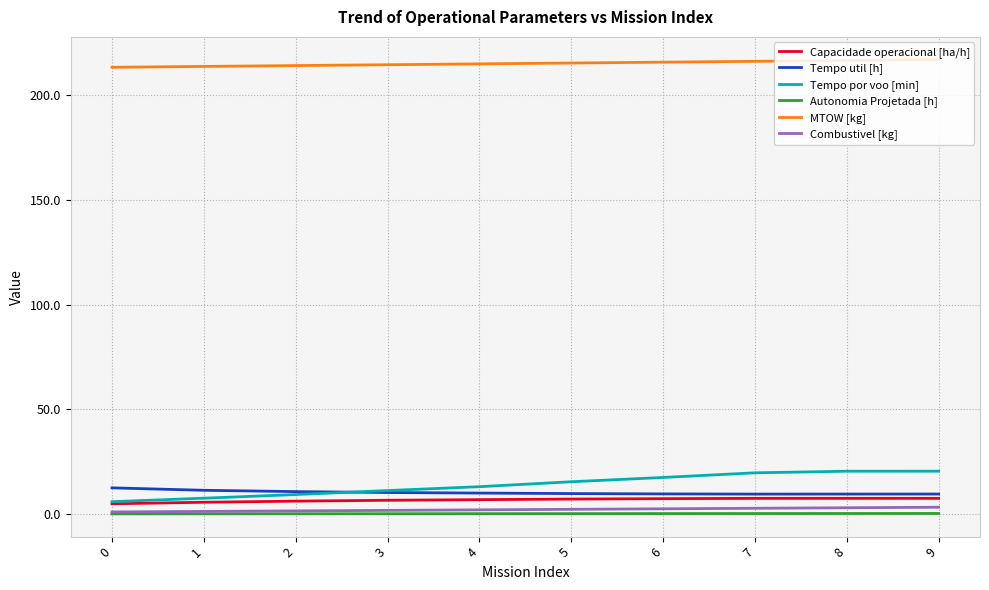

What is the difference between the highest and lowest values at 6?

215.6